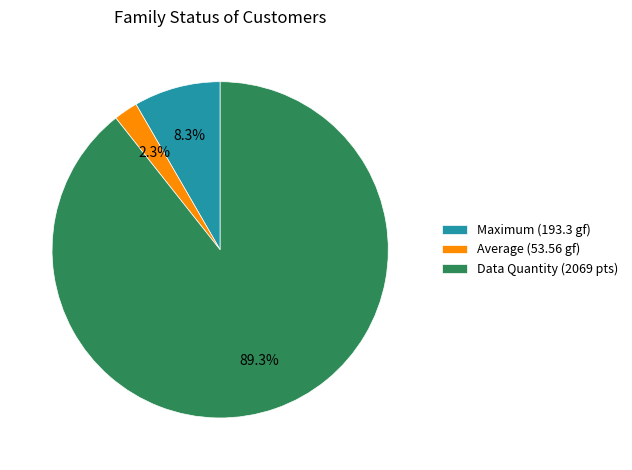

Do Data Quantity (2069 pts) and Maximum (193.3 gf) together represent more than half of the pie?

Yes